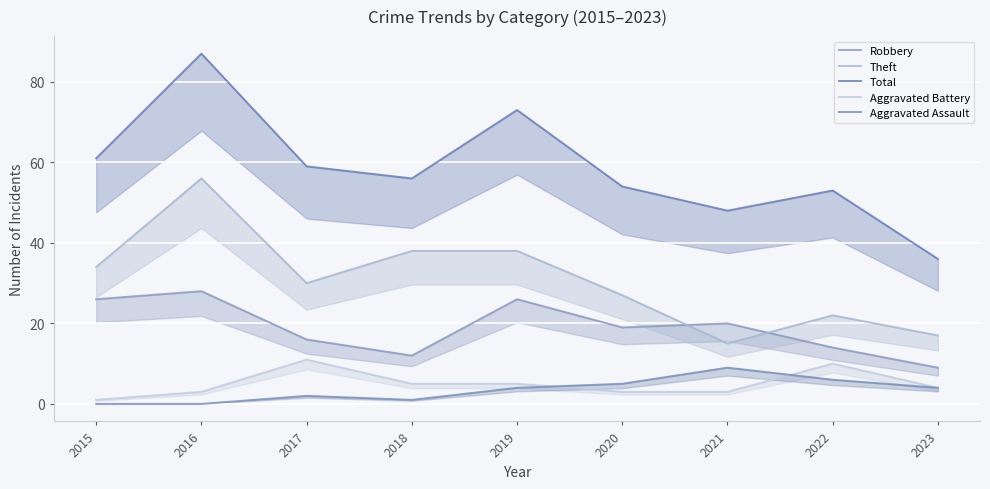

What are all the series names shown in the legend?

Robbery, Theft, Total, Aggravated Battery, Aggravated Assault